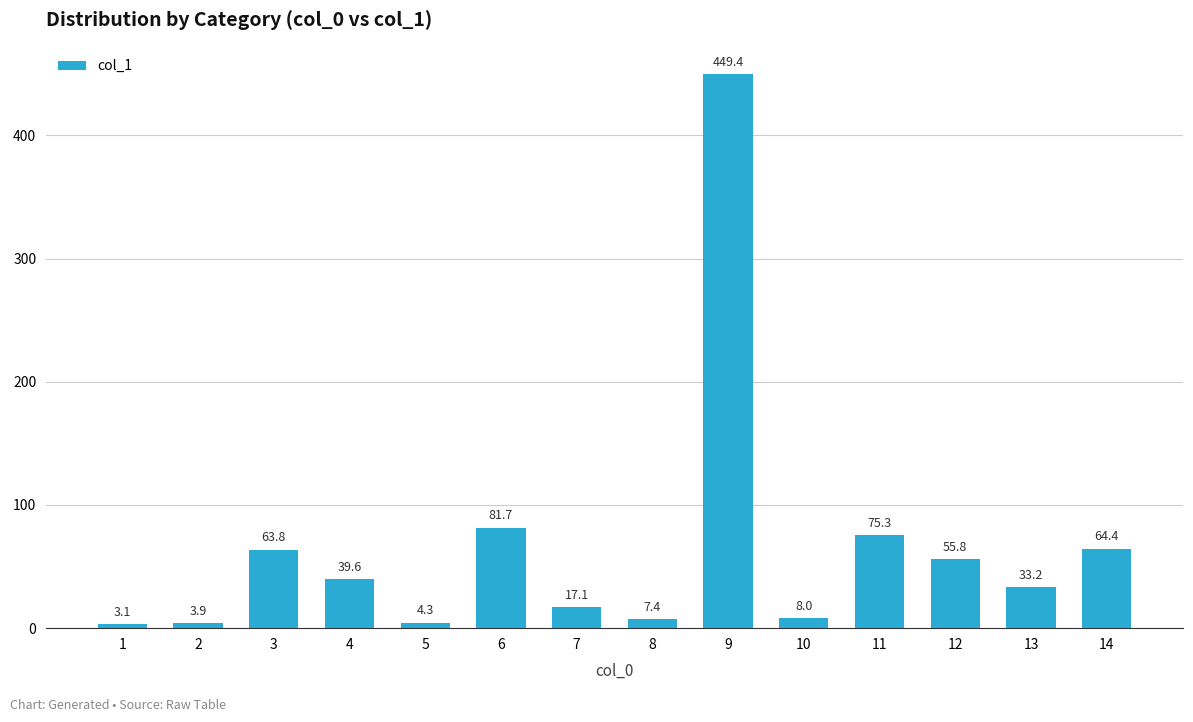

How many values are below 39?

7